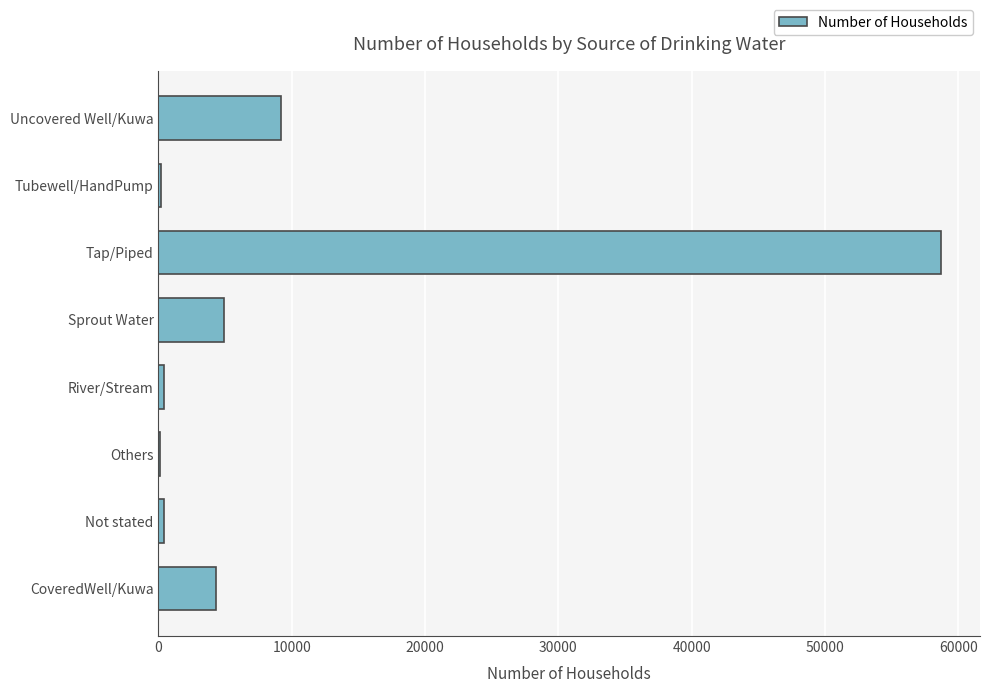

Which category has the highest value across all series?

Tap/Piped